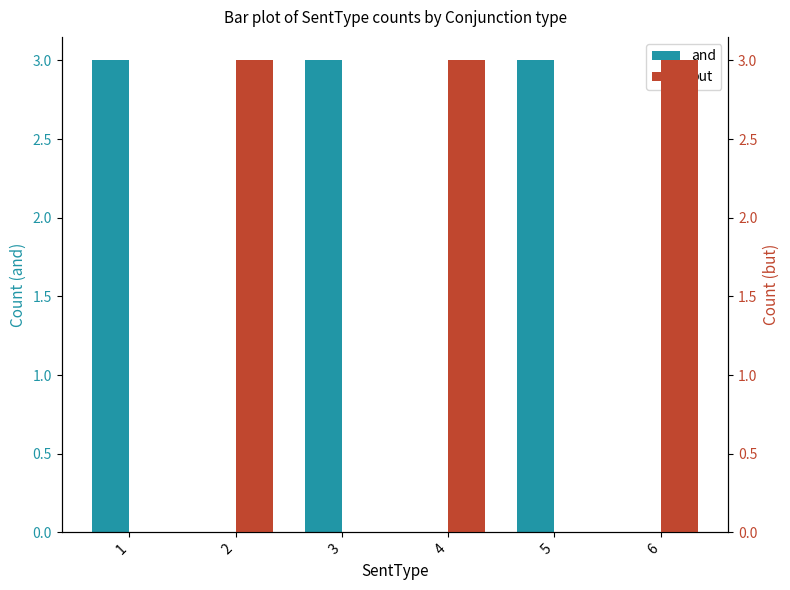

At which category does the chart reach its peak across all series?

1